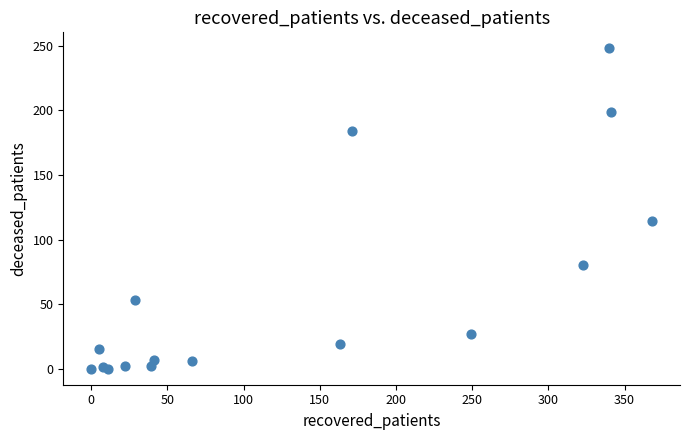

What Y value in the scatter plot is closest to 124?

114